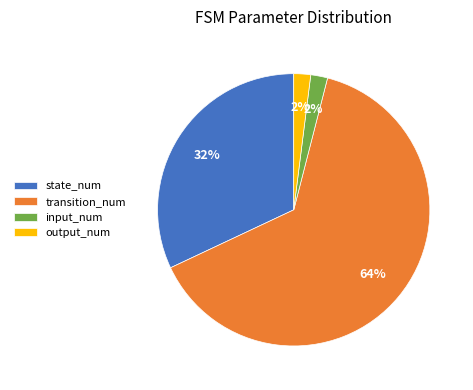

Count the number of slices in the pie.

4